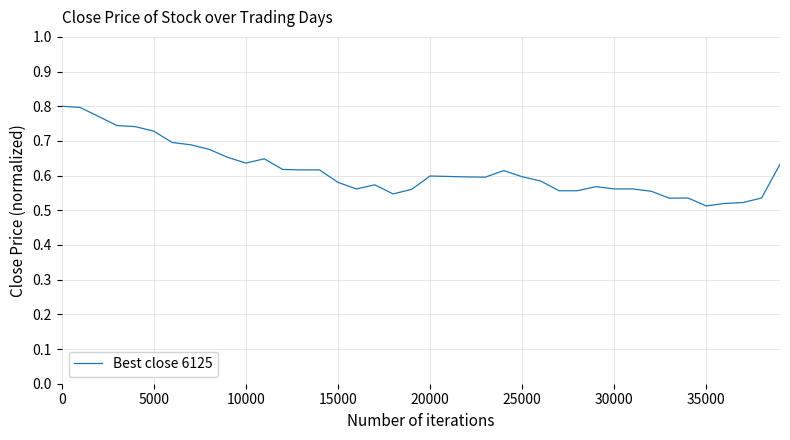

How many categories are shown in the chart?

40